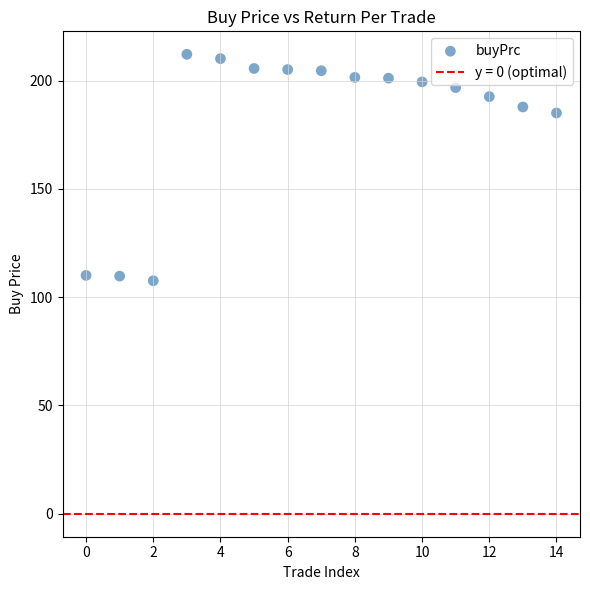

What is the range of Y values (max minus min)?

104.6